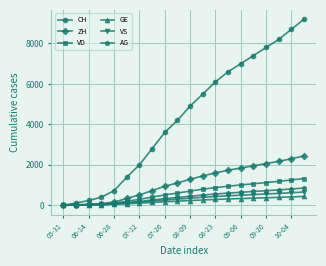

At how many categories does at least one series exceed 7667?

4